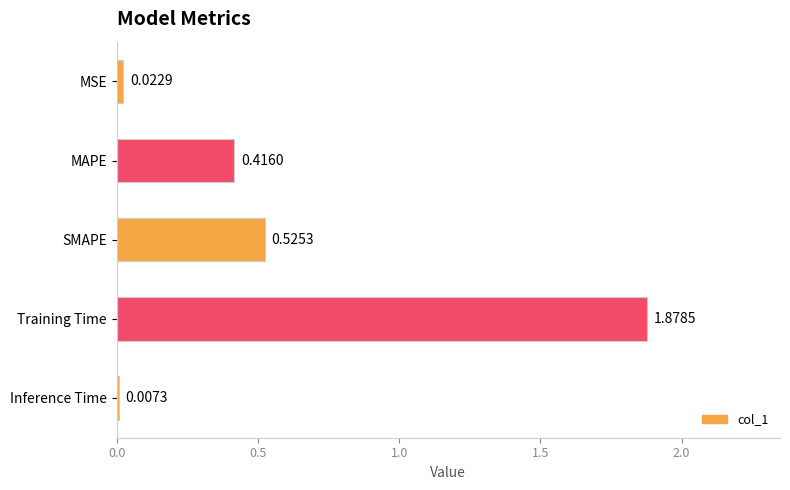

What is the average value?

0.6